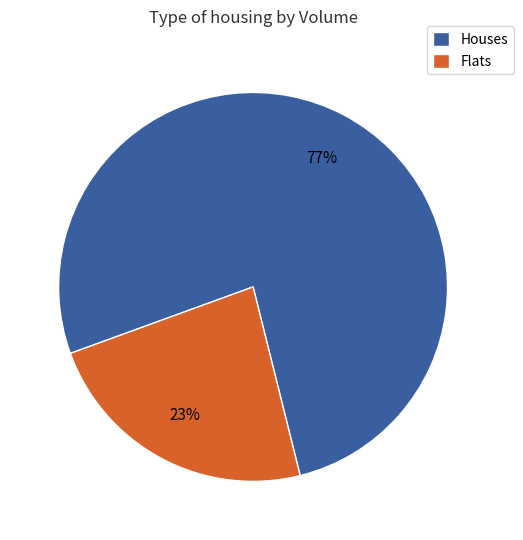

What percentage is the Flats slice, to the nearest percent?

23%